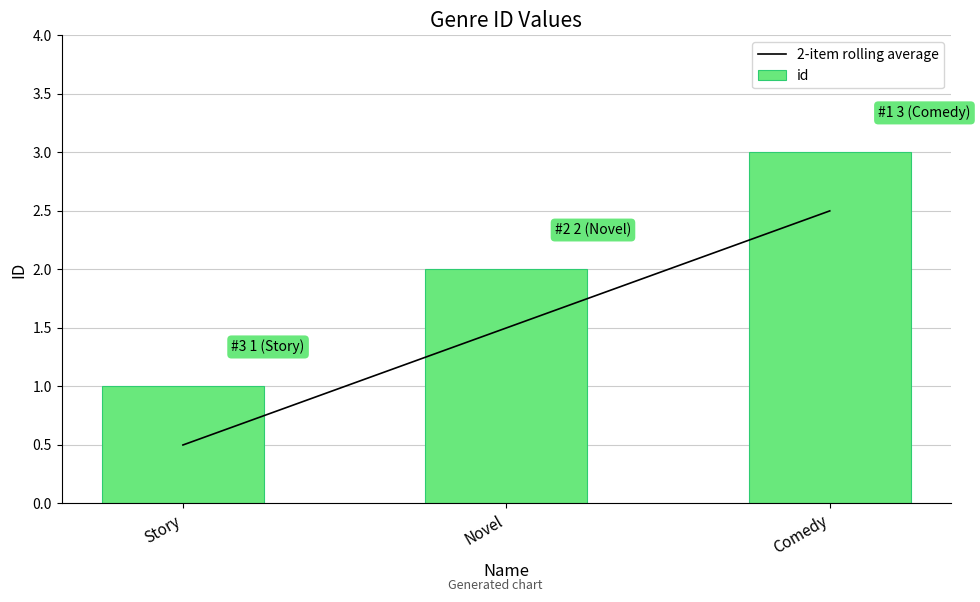

What is the minimum value for id?

1